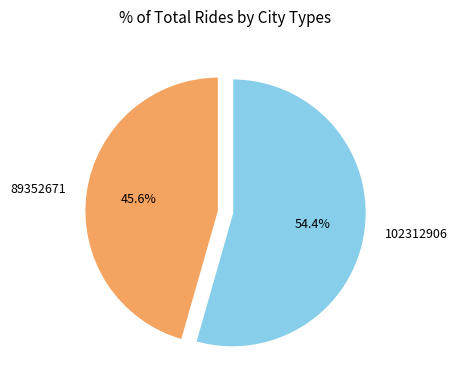

How many slices are in this pie chart?

2